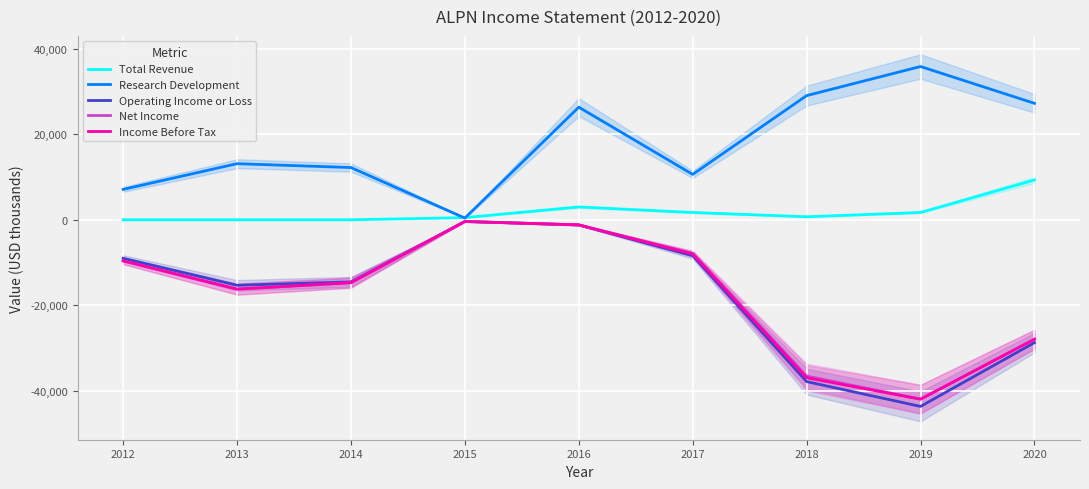

How many distinct data groups are displayed?

5